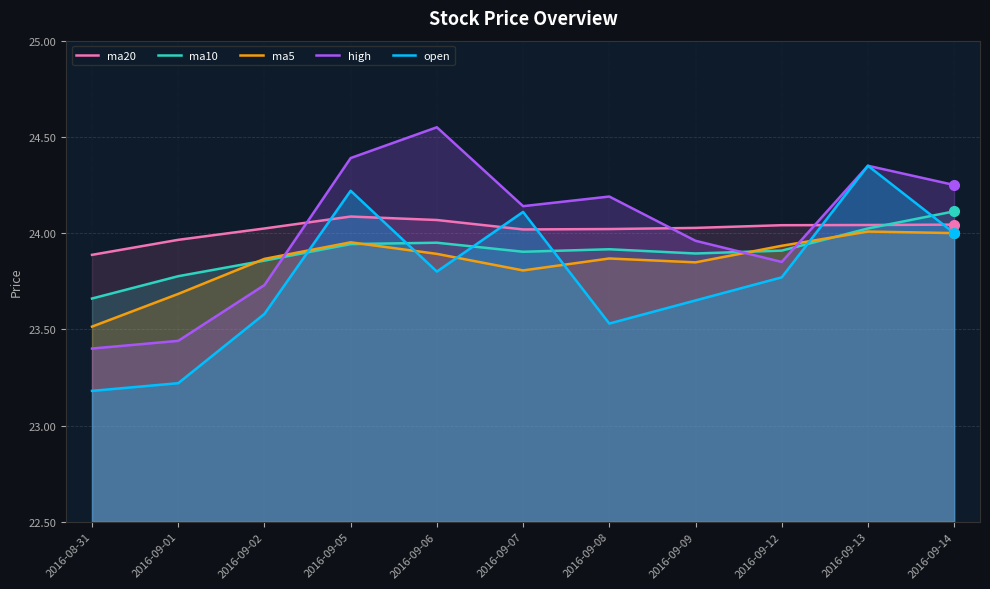

Which label corresponds to the largest value in the chart?

2016-09-06